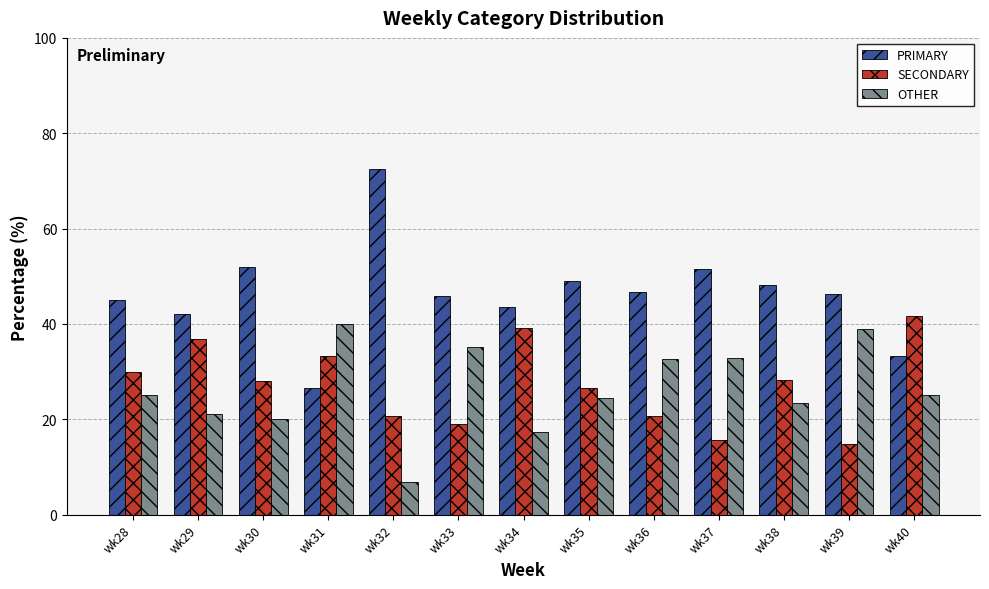

What is the minimum value for SECONDARY?

14.8